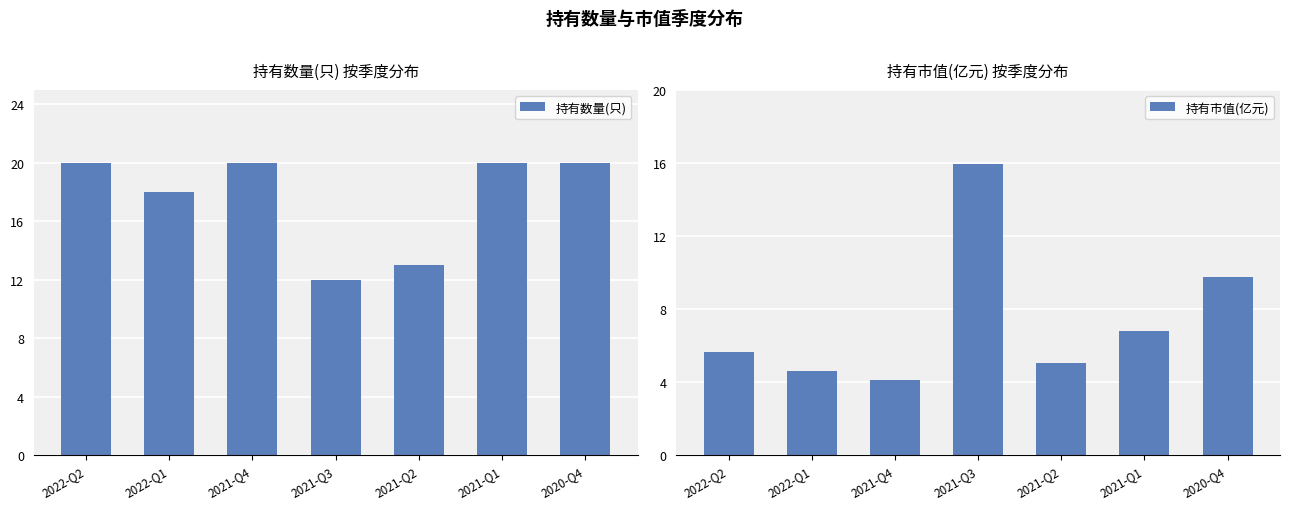

List the series in order of their peak value, highest first.

持有数量(只), 持有市值(亿元)